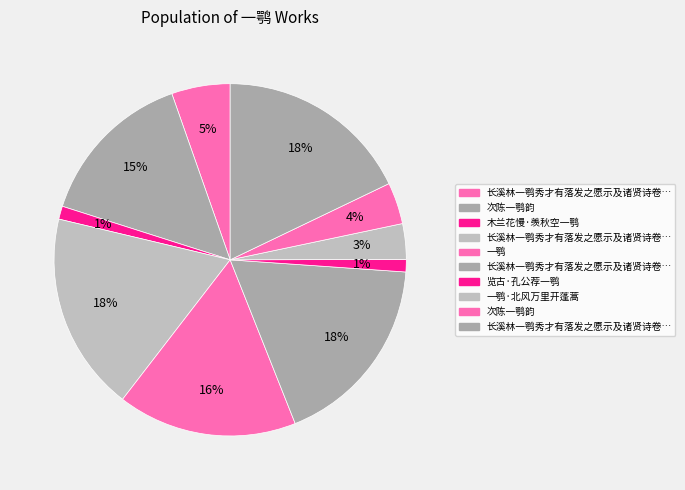

Which slice is the smallest?

览古·孔公荐一鹗